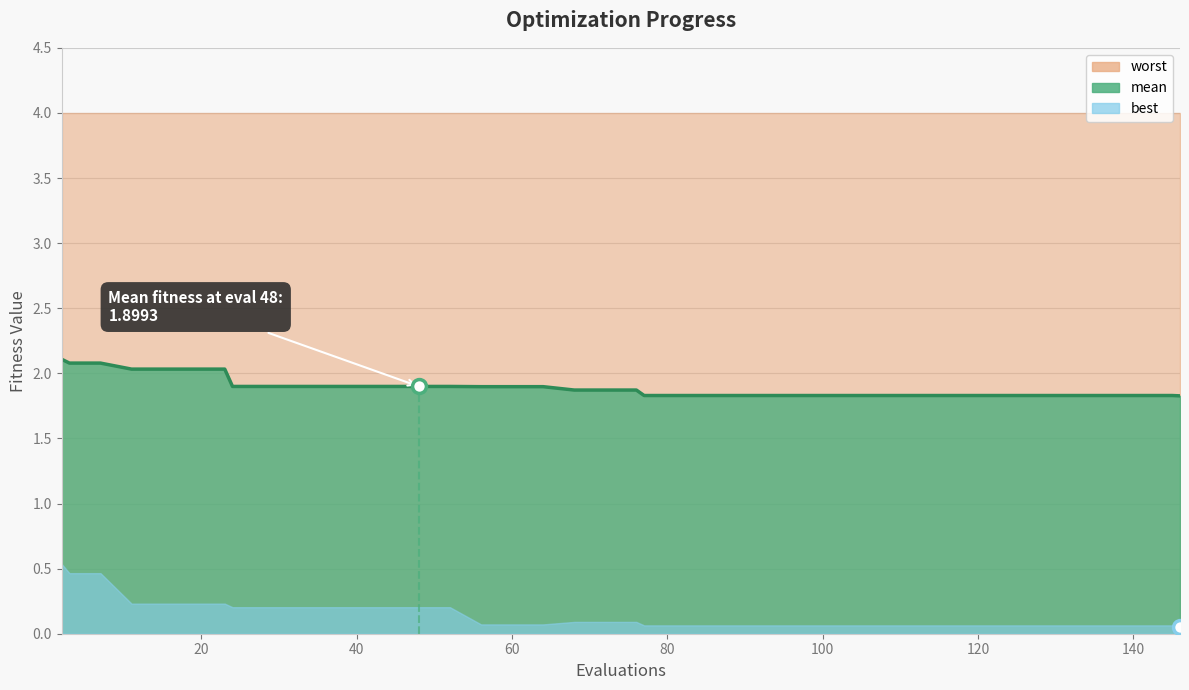

List the series in order of their overall mean, lowest first.

best, mean, worst